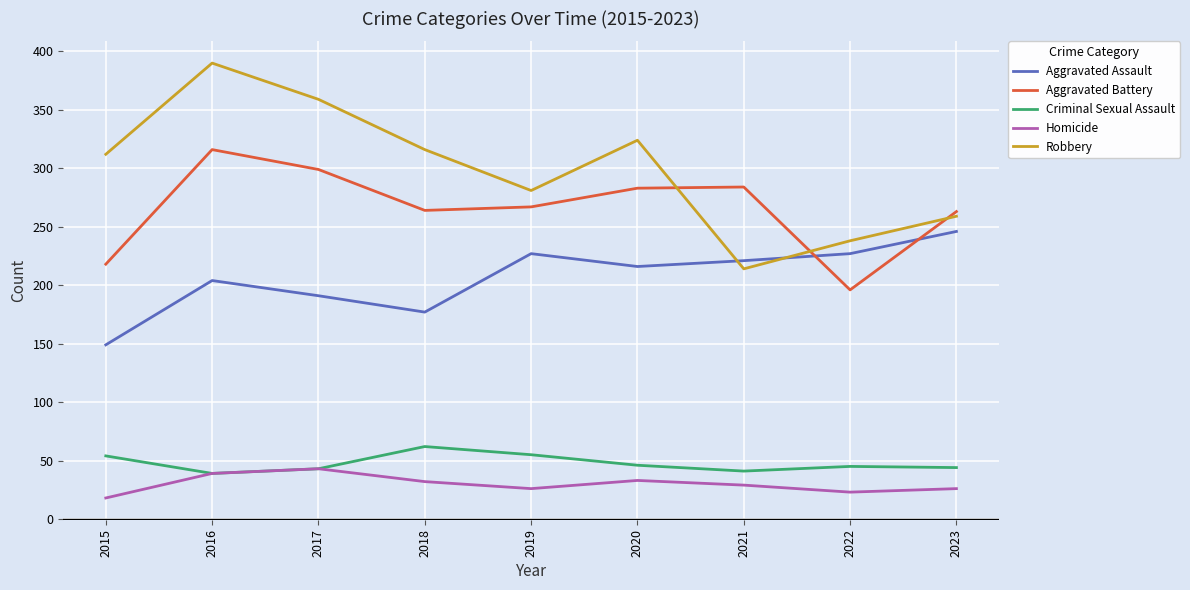

True or false: Homicide and Aggravated Battery intersect in this chart.

False